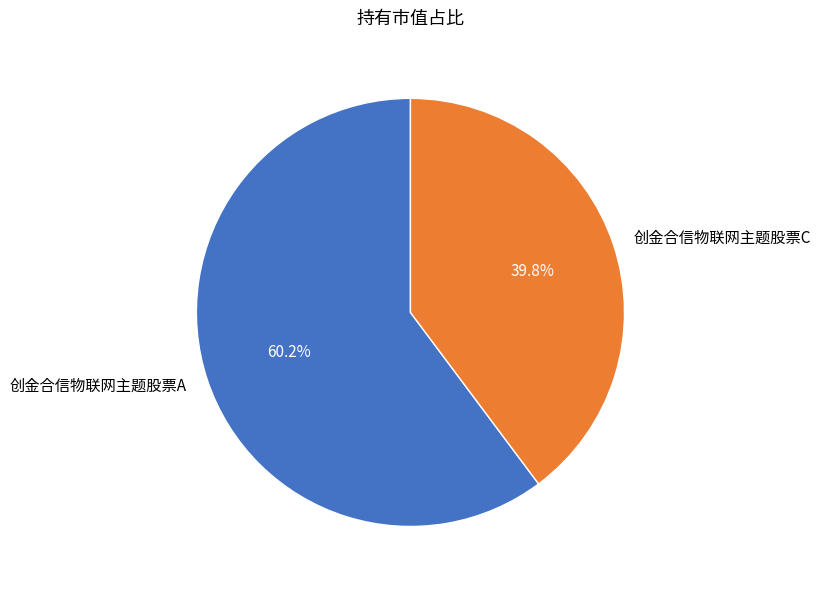

Does 创金合信物联网主题股票A represent more than half of the total?

Yes